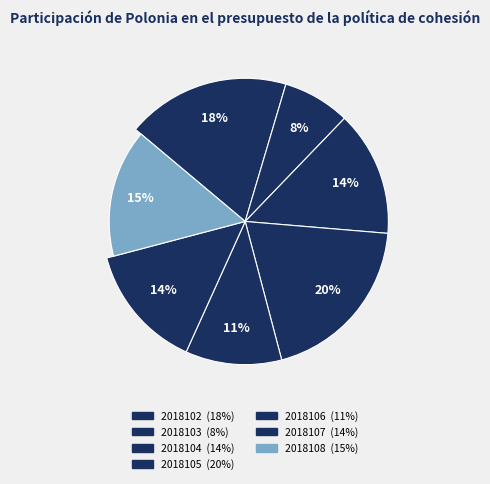

What is the total percentage of 2018106 and 2018103?

18.5%